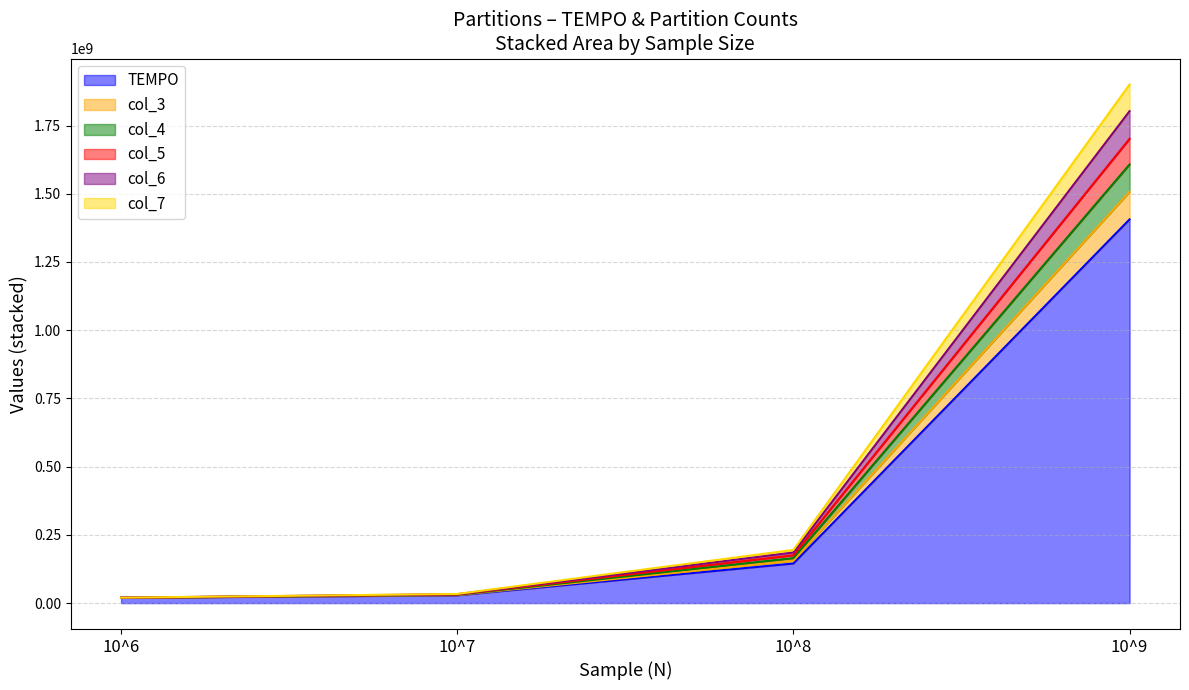

Which has a higher value, 10^8 or 10^6?

10^8